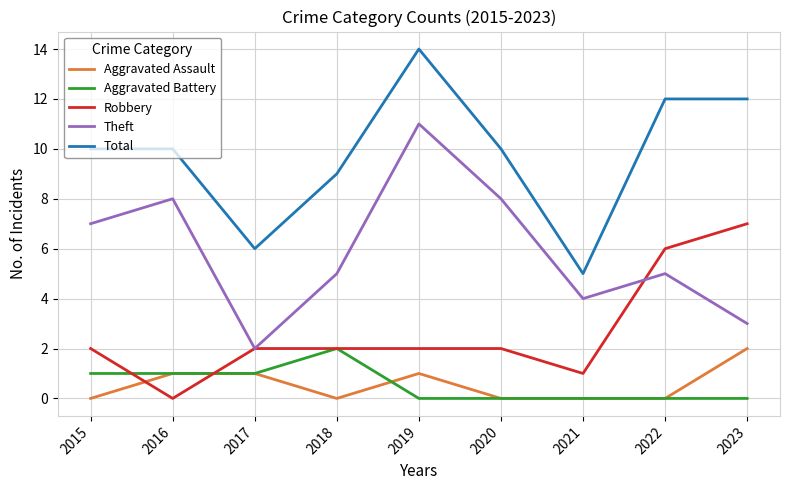

What is the difference between the maximum and minimum values in the Theft series?

9